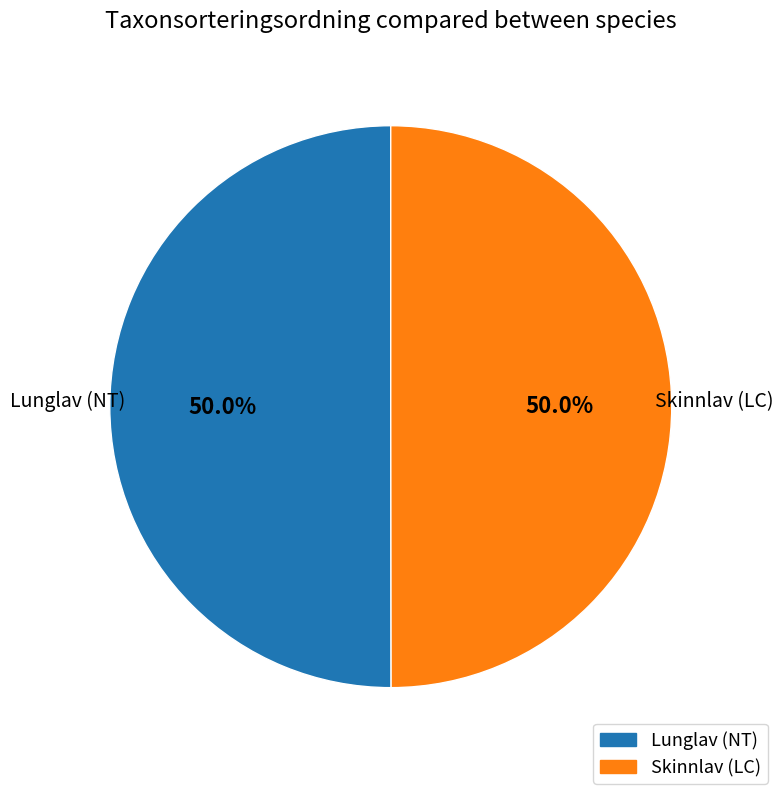

Is it true that Lunglav (NT) is 50% of the pie?

True